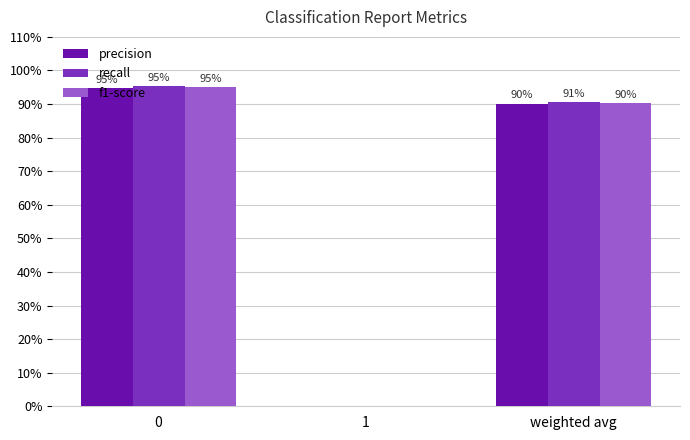

Reading left to right, extract all data points from this chart.

precision: 0.9	0.0	0.9
recall: 1.0	0.0	0.9
f1-score: 1.0	0.0	0.9